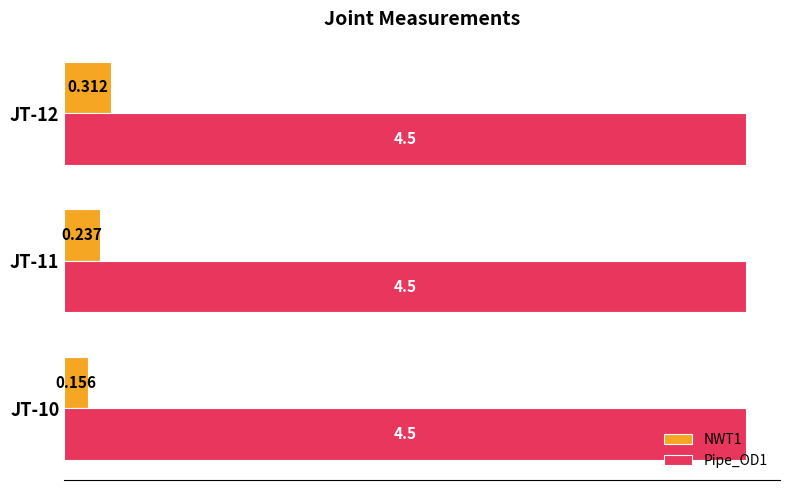

Is the value of NWT1 at JT-12 greater than the value of Pipe_OD1 at JT-10?

No